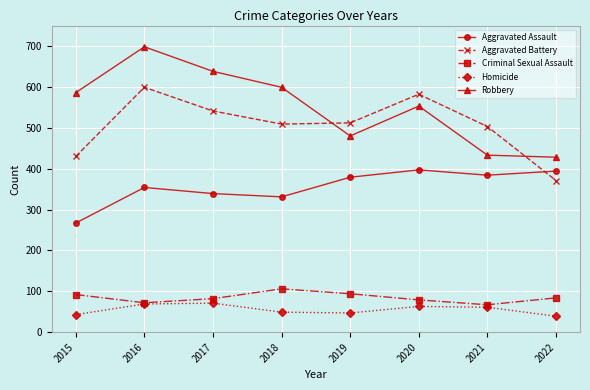

True or false: Homicide and Aggravated Battery intersect in this chart.

False